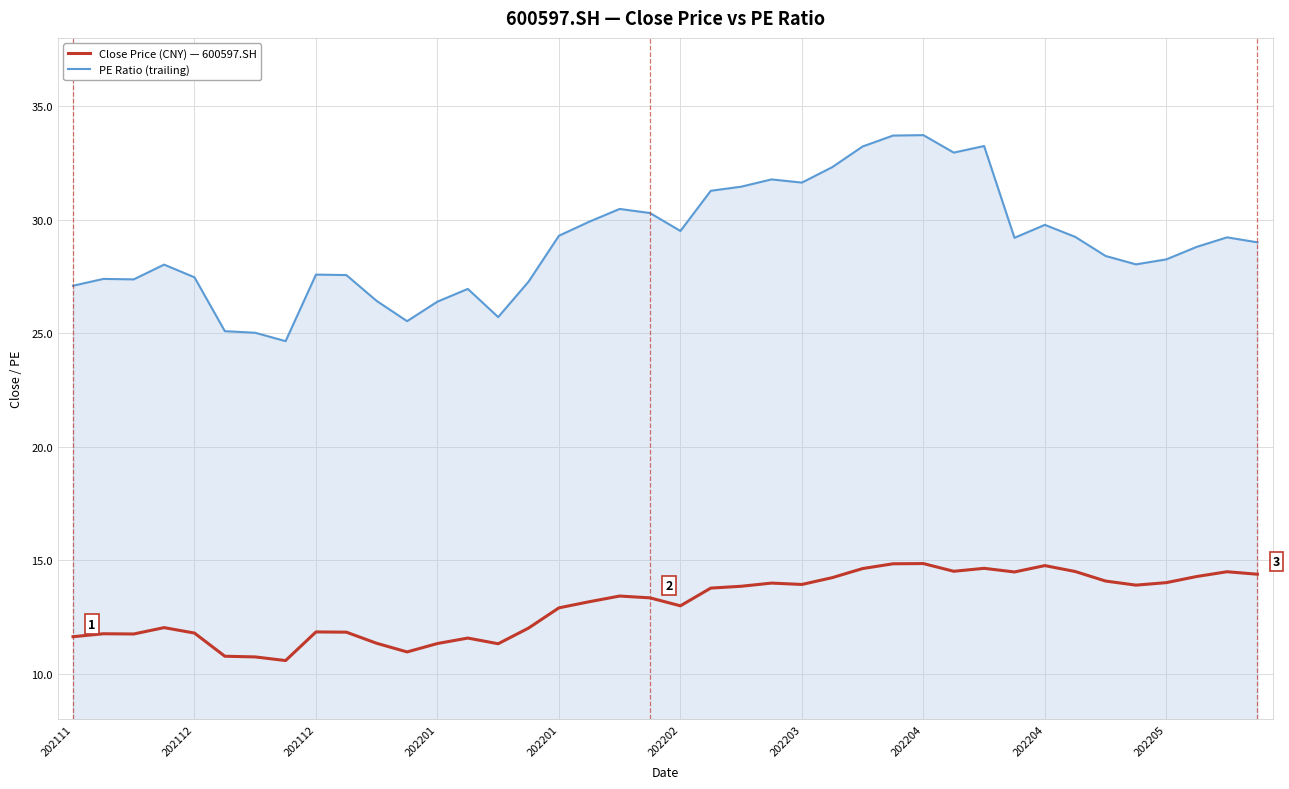

What is the greatest value displayed?

33.7